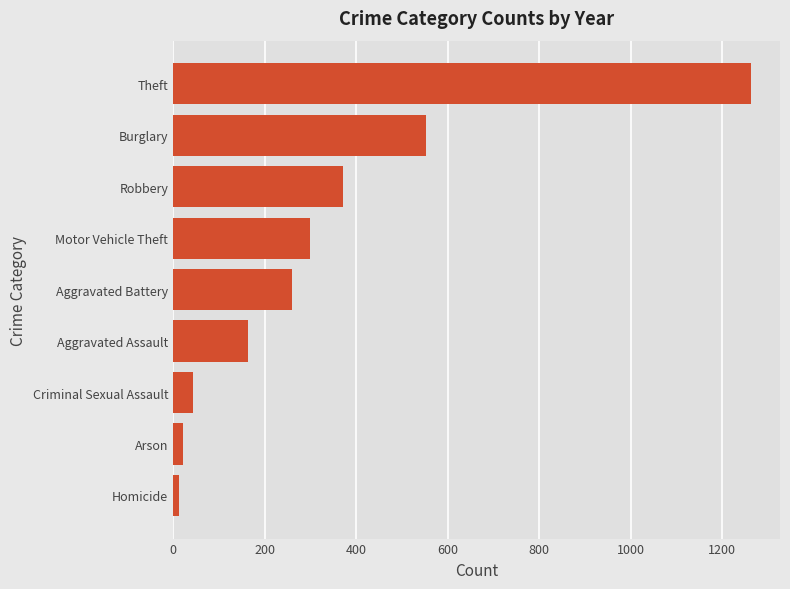

How many categories are shown in the chart?

9